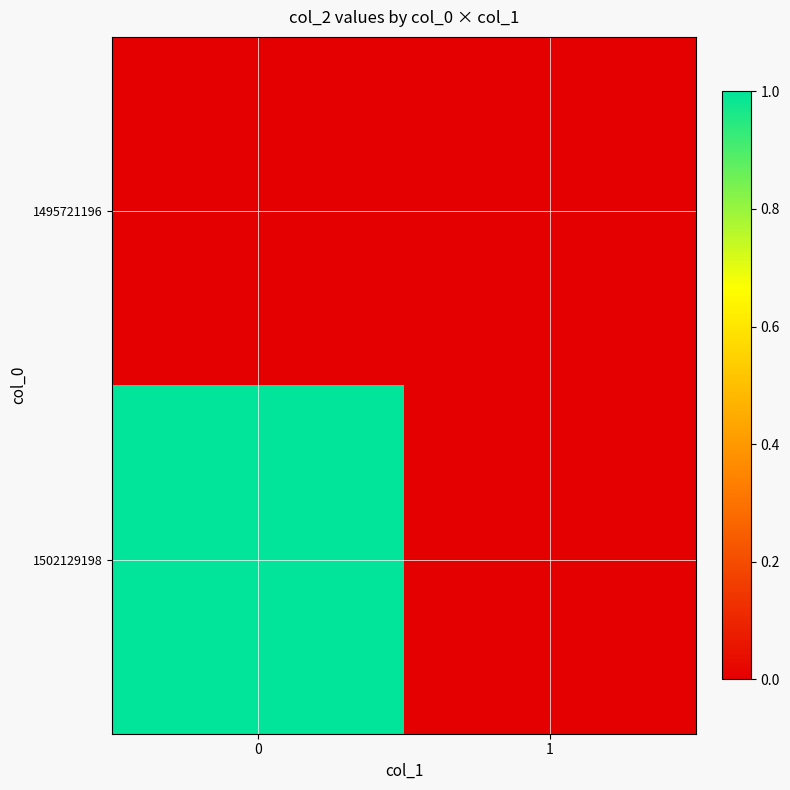

How many distinct data groups are displayed?

2